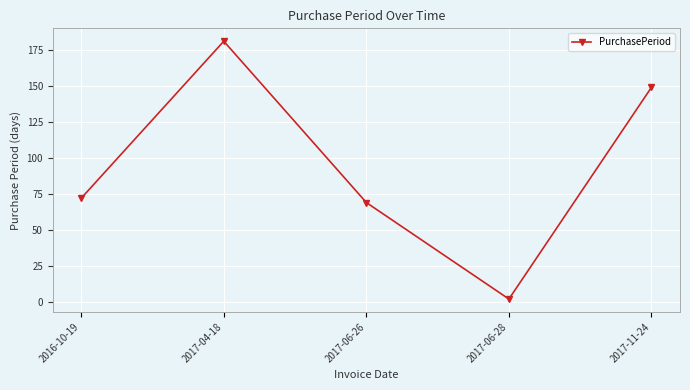

Read the value at 2016-10-19, to the nearest 5.

70